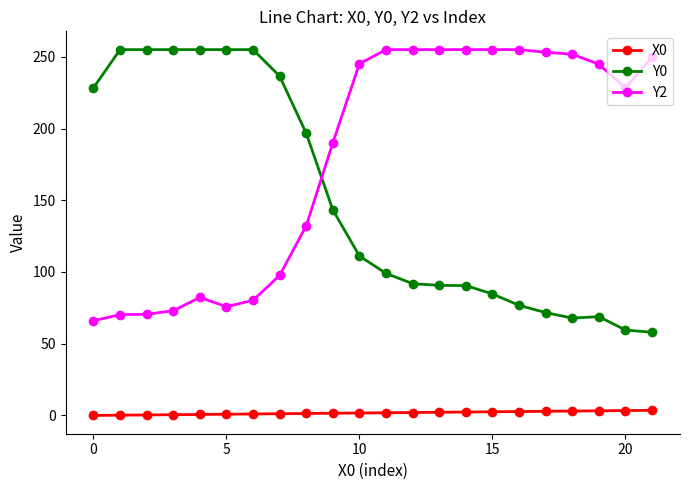

What is the difference between the second highest and minimum values in the Y0 series?

197.0